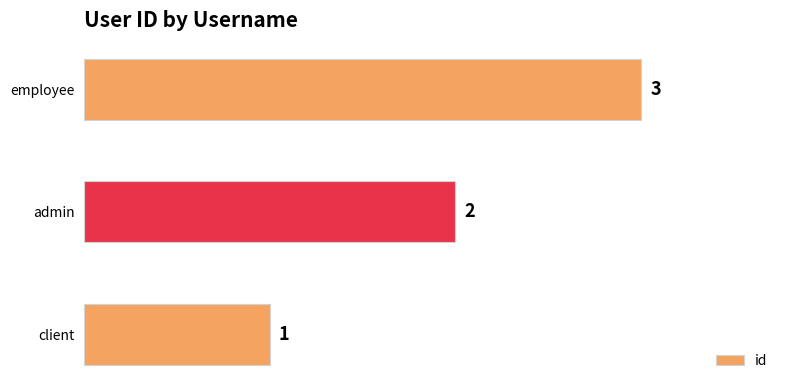

At which category does the chart reach its peak across all series?

employee